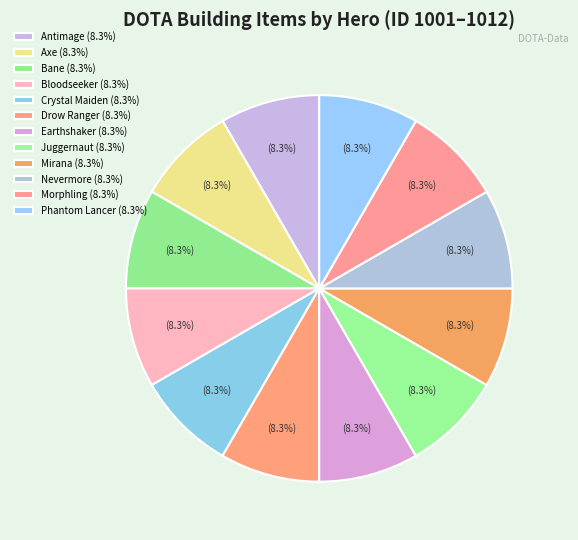

Count the number of slices in the pie.

12